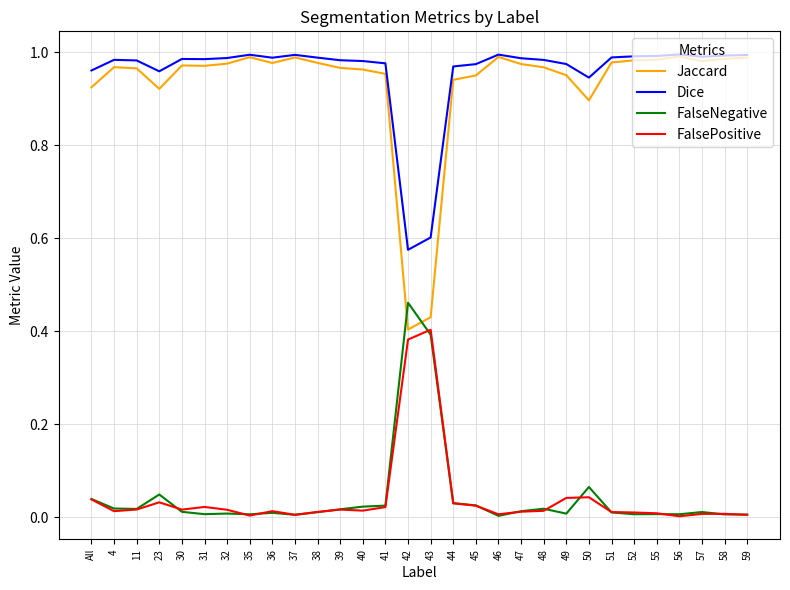

True or false: FalsePositive and Dice intersect in this chart.

False